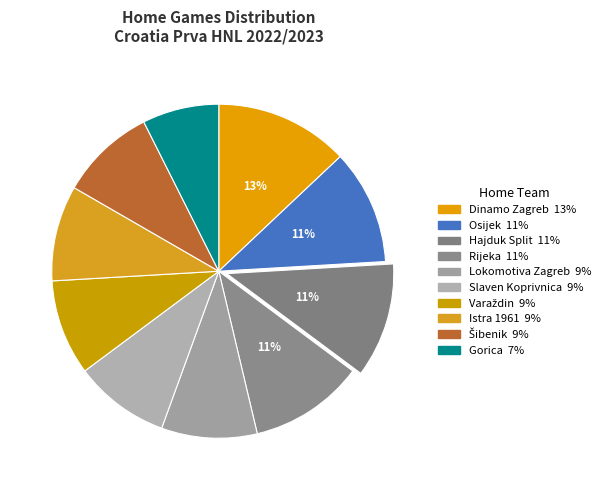

Is it true that Gorica is 1% of the pie?

False